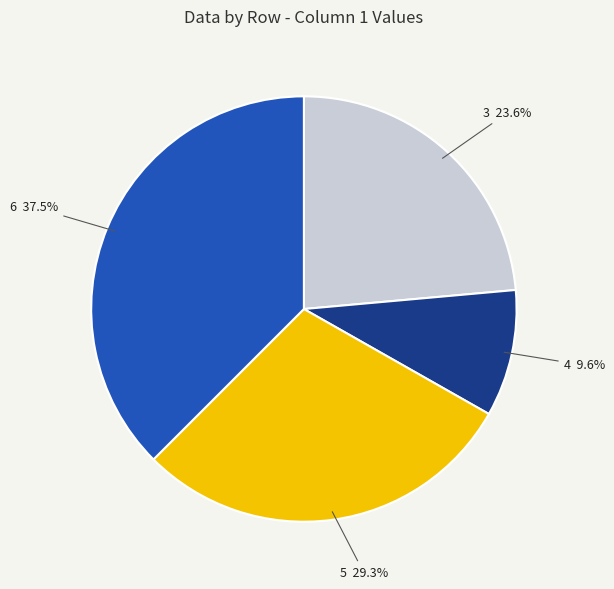

Count the number of slices in the pie.

4